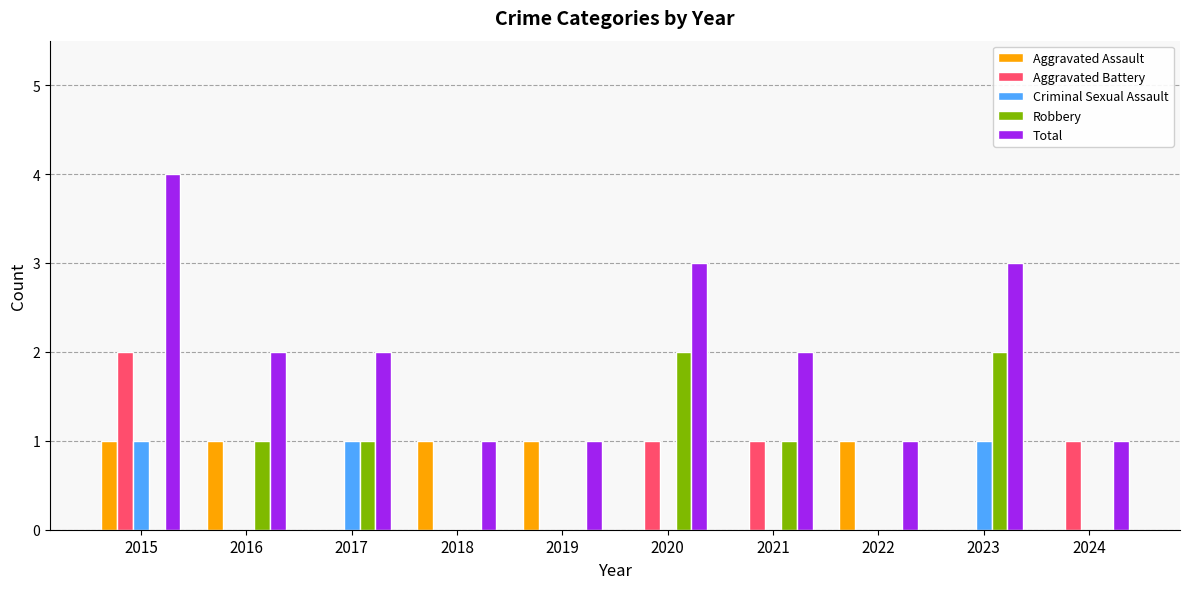

True or false: Total has a value of 2 at 2017.

True